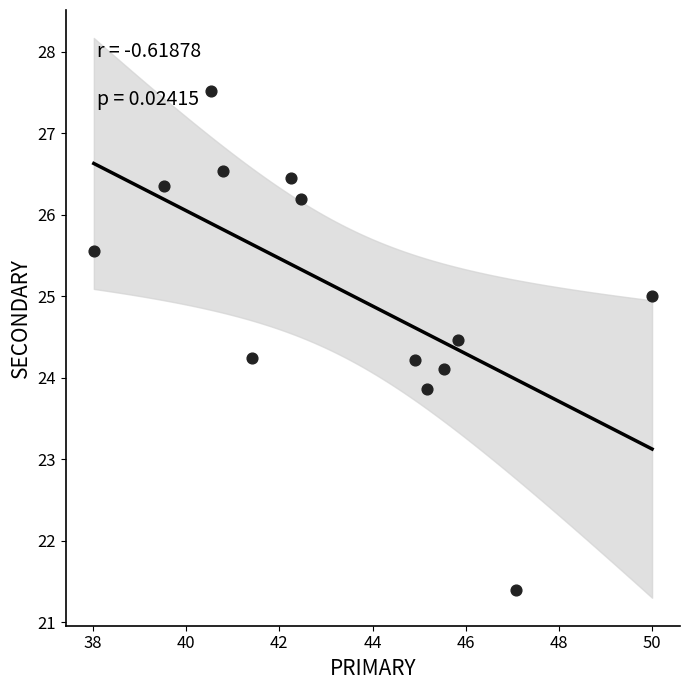

What is the range of Y values (max minus min)?

6.1